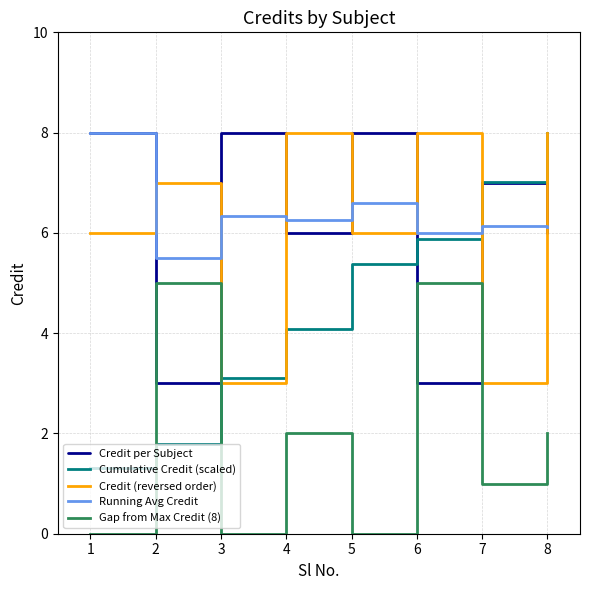

What is the lowest value of the Cumulative Credit (scaled) series?

1.3